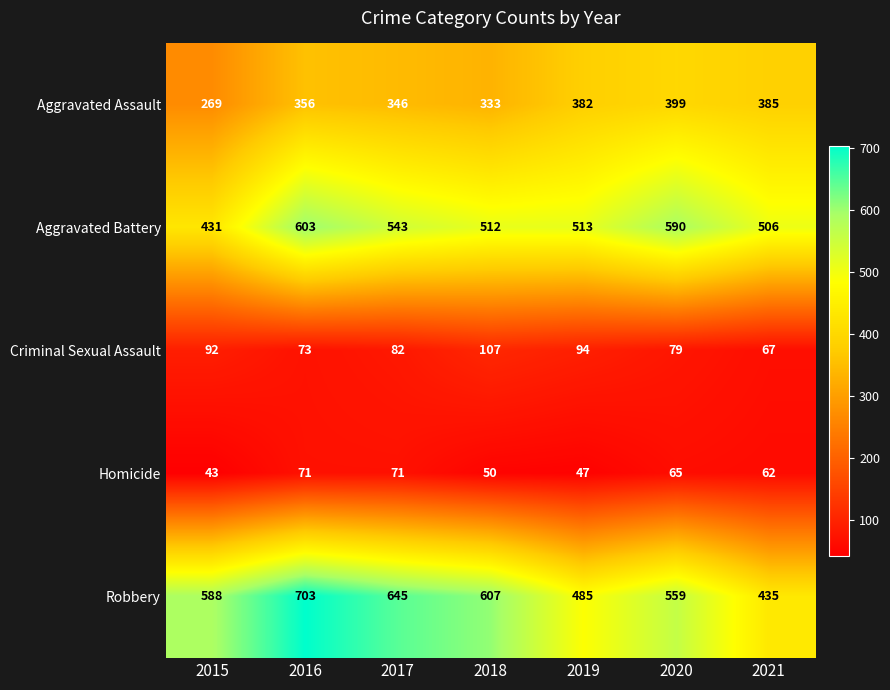

What is the maximum value for Robbery?

703